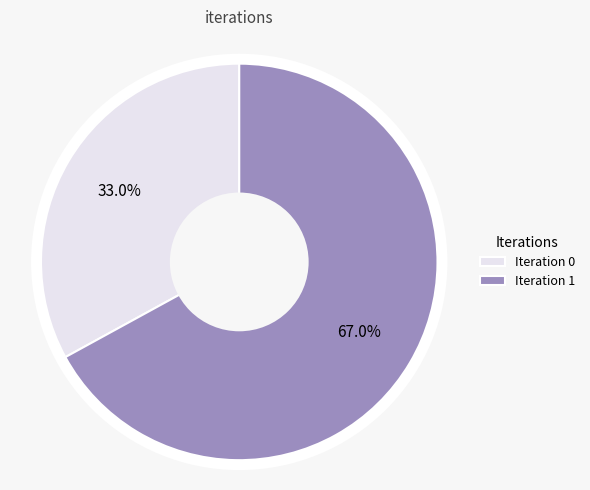

How many segments does this pie chart have?

2